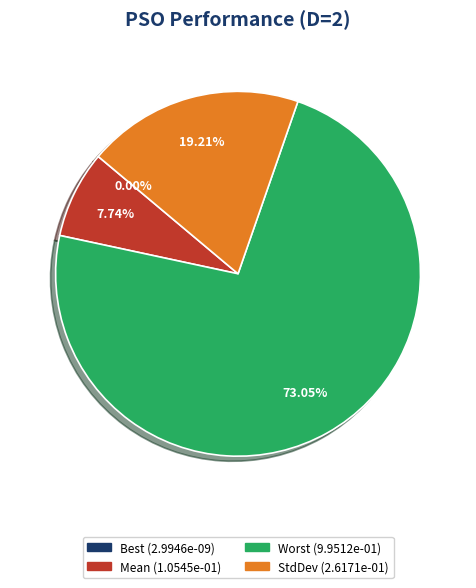

To the nearest percent, what is the combined percentage of Best and Mean?

8%